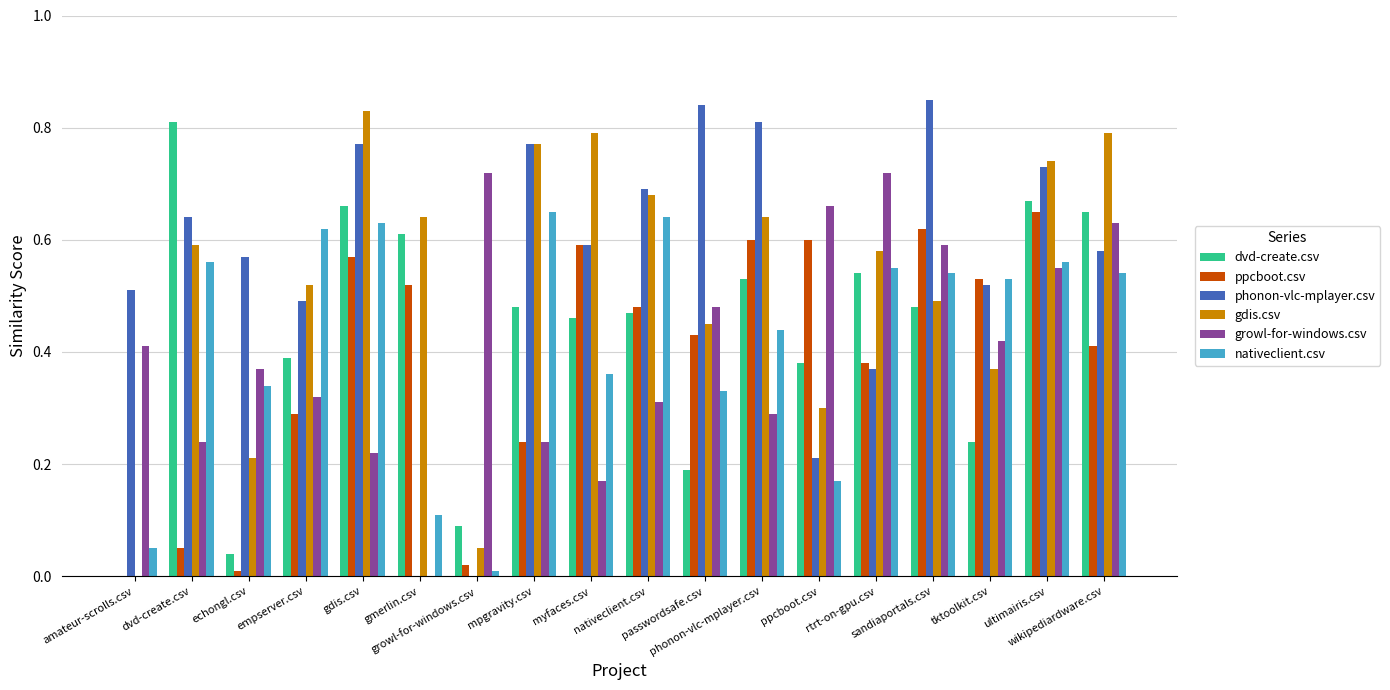

Which series has the largest range (max minus min)?

phonon-vlc-mplayer.csv